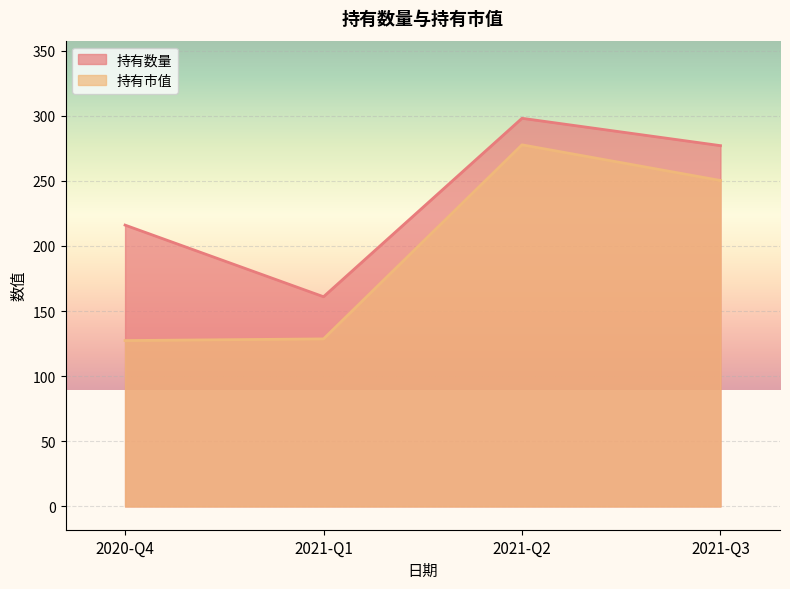

What is the label of the 3rd point from the right?

2021-Q1